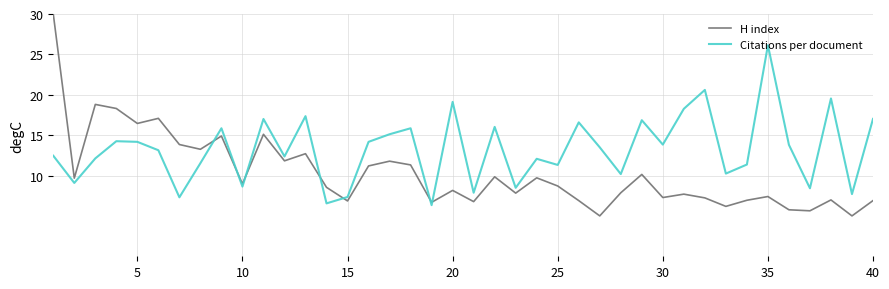

What is the difference between the maximum and minimum values in the Citations per document series?

19.8